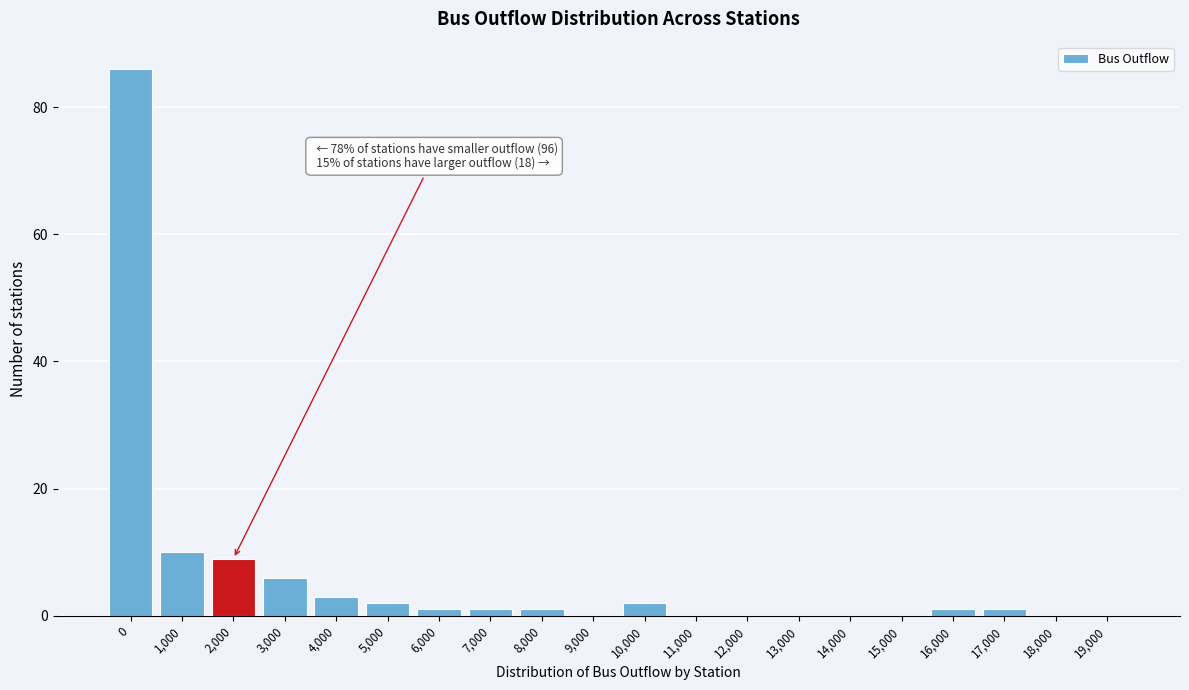

Reading right to left, extract all data points from this chart.

19,000=0	18,000=0	17,000=1	16,000=1	15,000=0	14,000=0	13,000=0	12,000=0	11,000=0	10,000=2	9,000=0	8,000=1	7,000=1	6,000=1	5,000=2	4,000=3	3,000=6	2,000=9	1,000=10	0=86